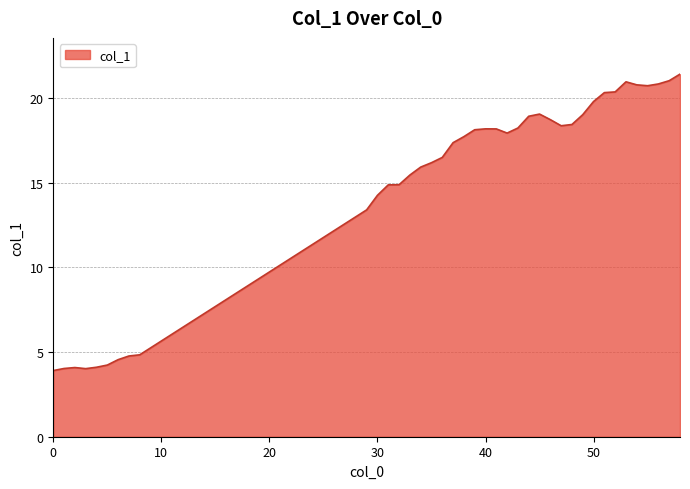

What is the maximum value shown in the chart?

21.4